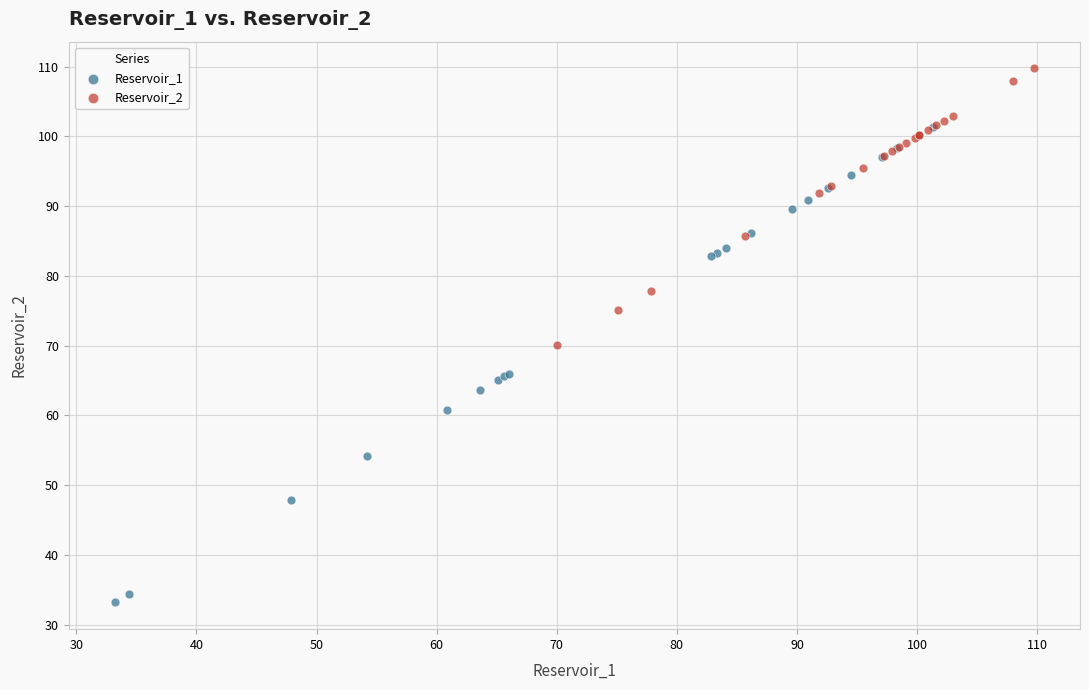

Which series reaches the maximum Y coordinate?

Reservoir_2